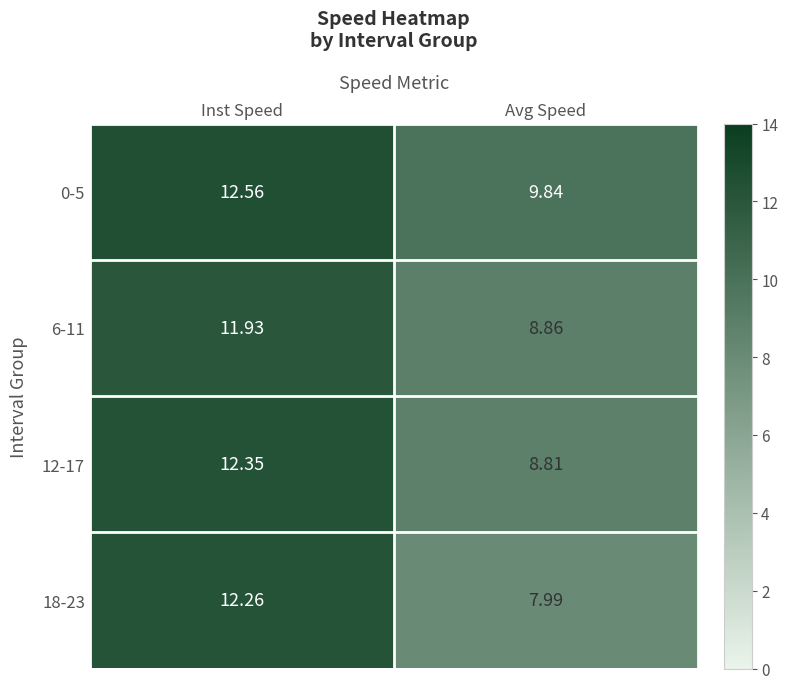

Count the number of categories in the chart.

2